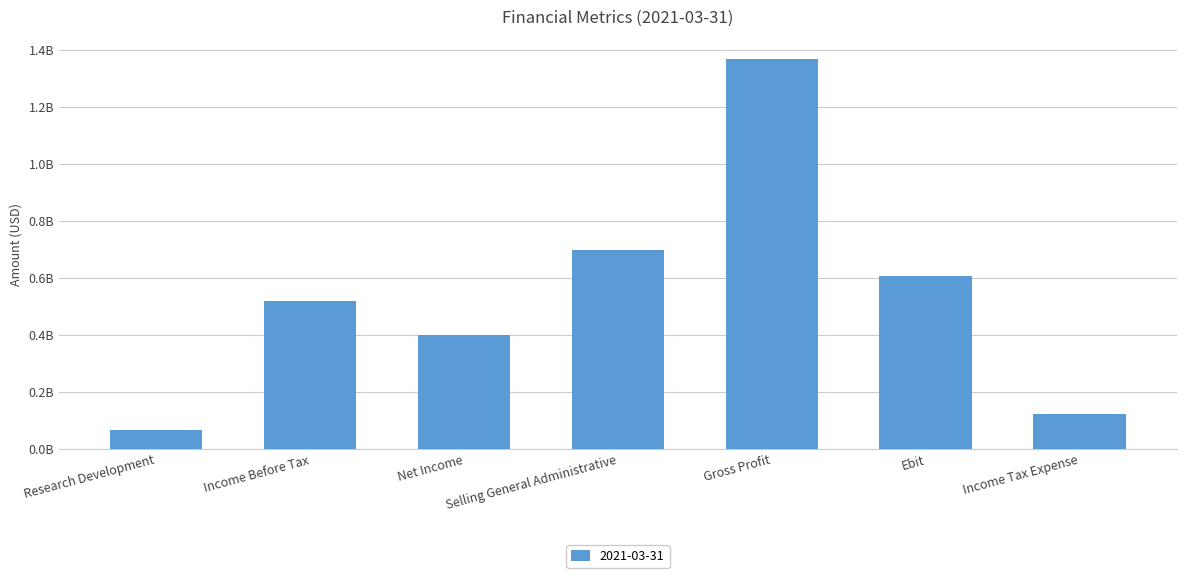

Are the bars grouped side by side (vs. stacked)?

No